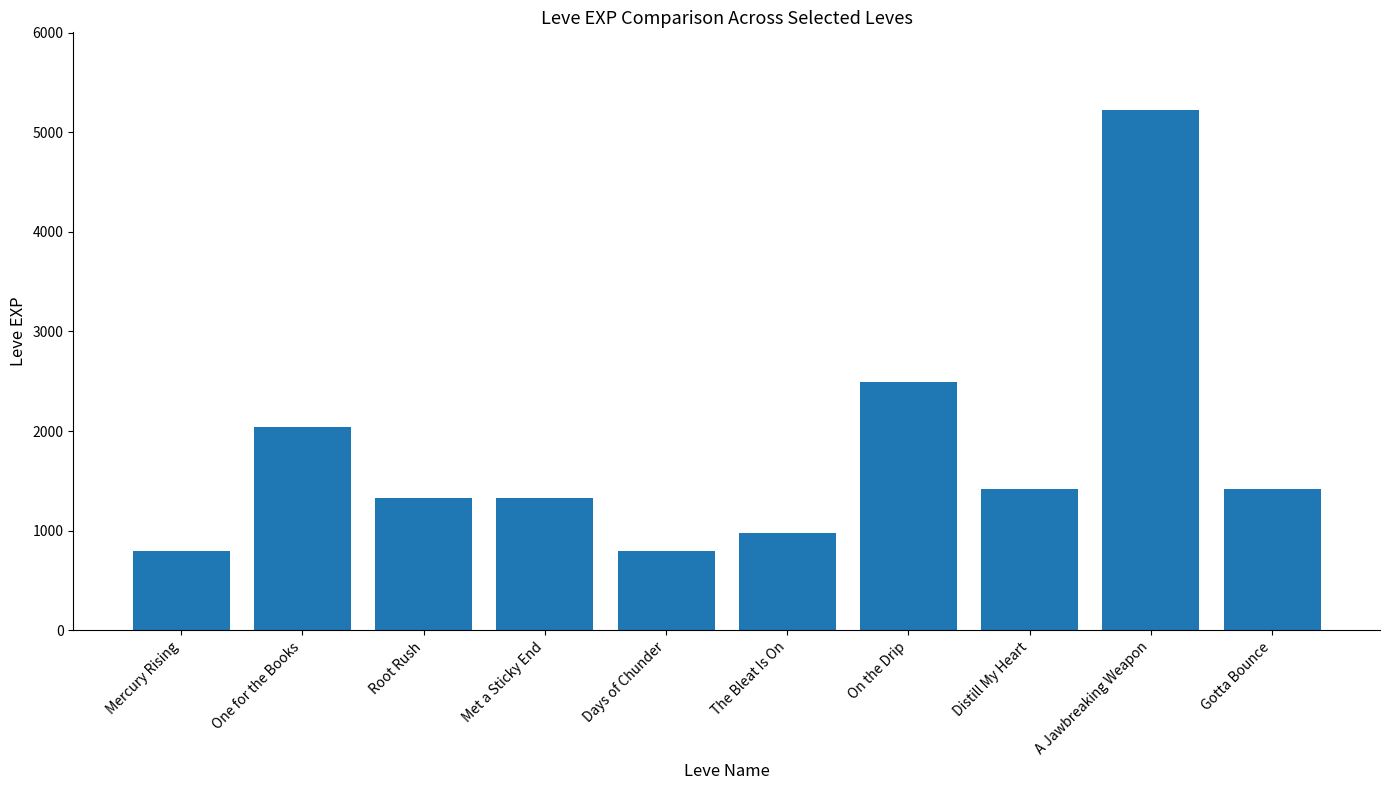

Is it true that the value at Root Rush is 322?

False